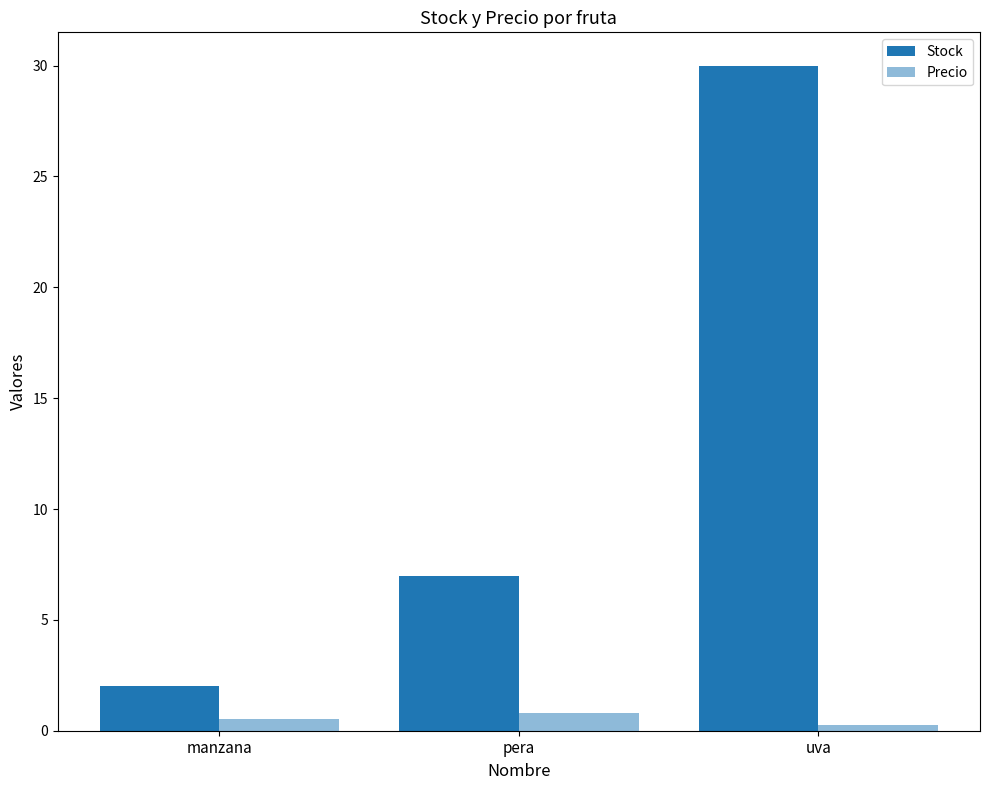

Count the Precio values in the range 0 to 1.

3